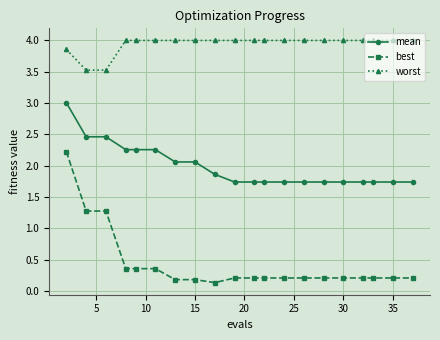

What is the value of the worst point at the 20th from the left?

4.0